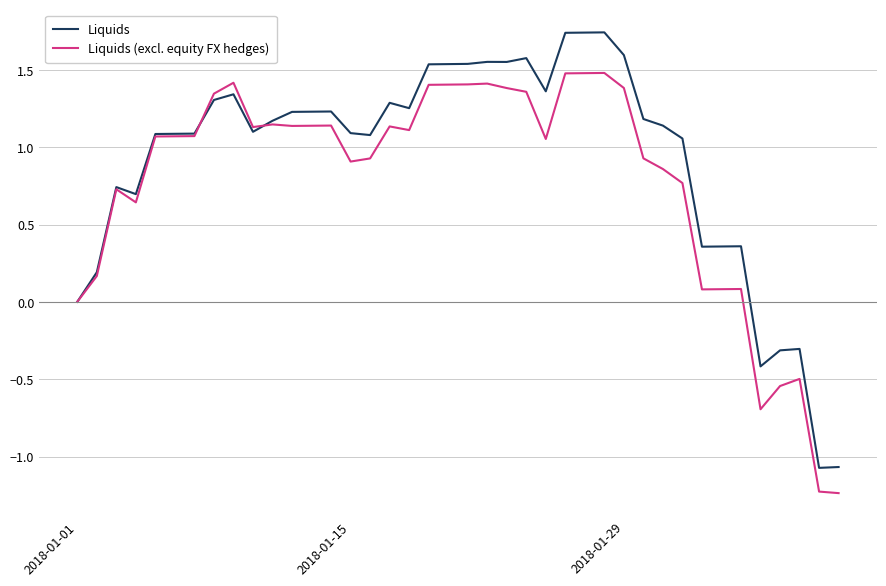

Which series has the widest spread of values?

Liquids